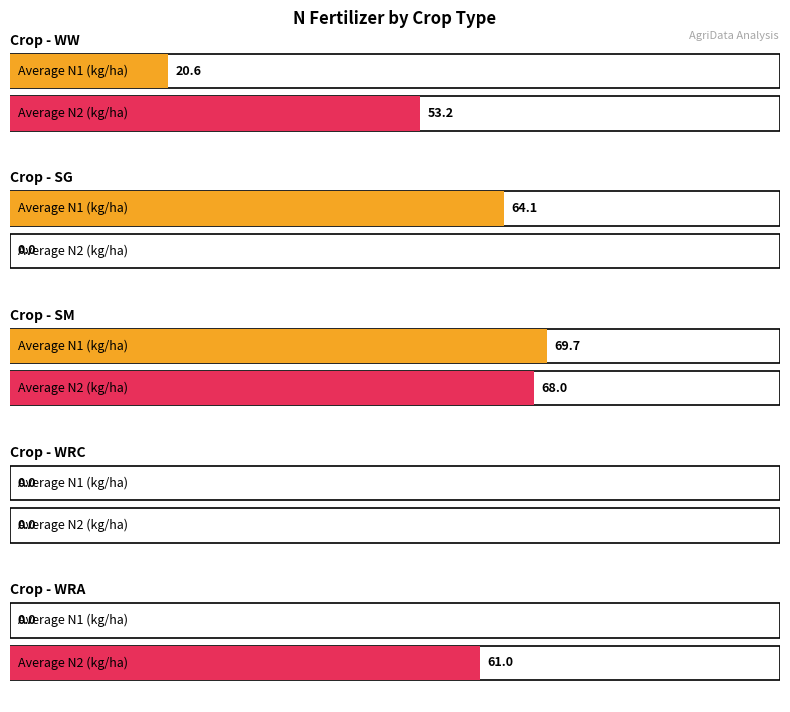

Is it true that Average utilization equals 31.6 at SM?

False